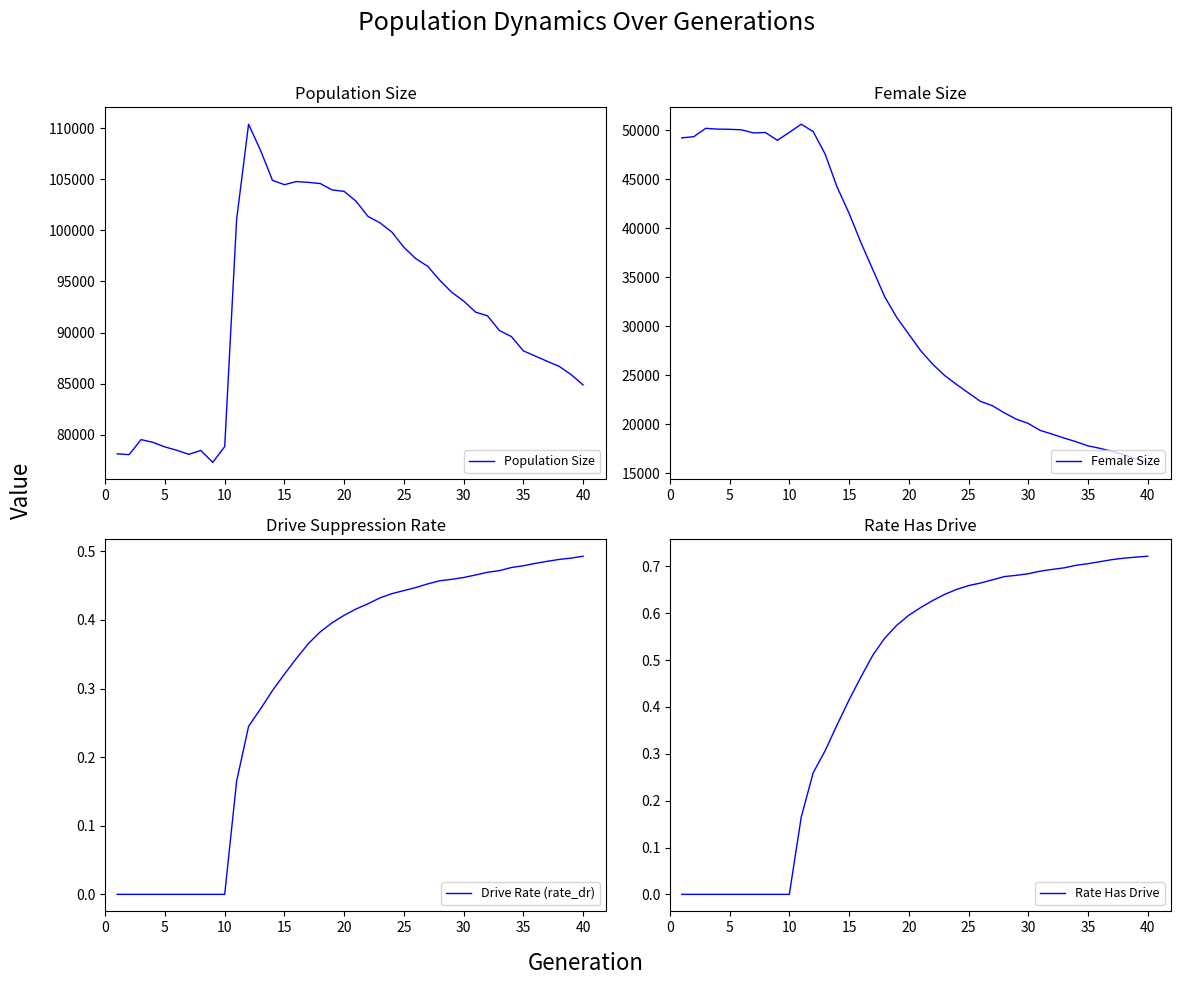

What is the highest value of the Drive Rate (rate_dr) series?

0.5